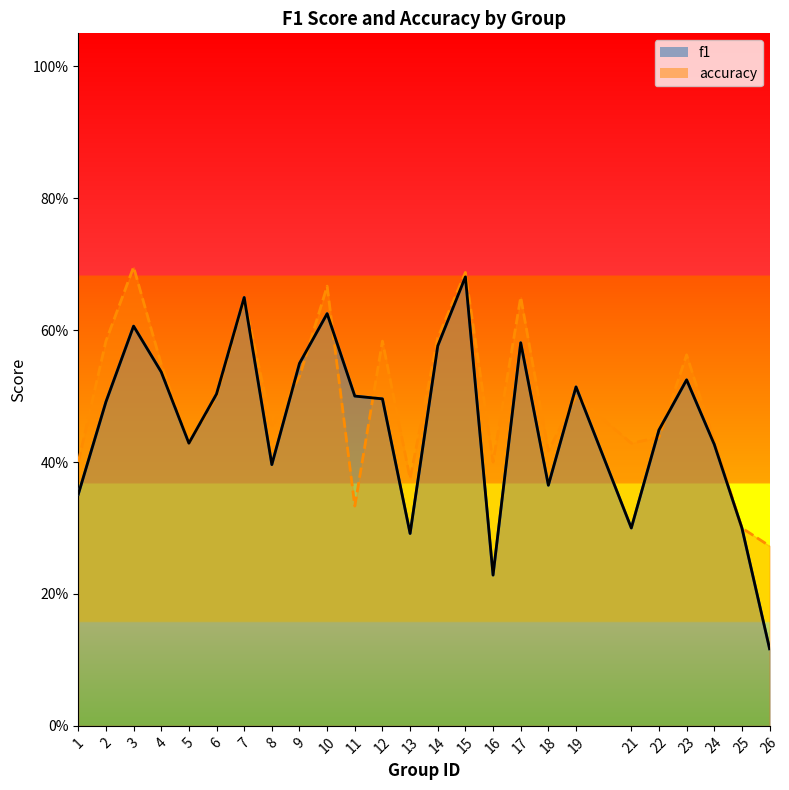

How many data points does each series have?

25